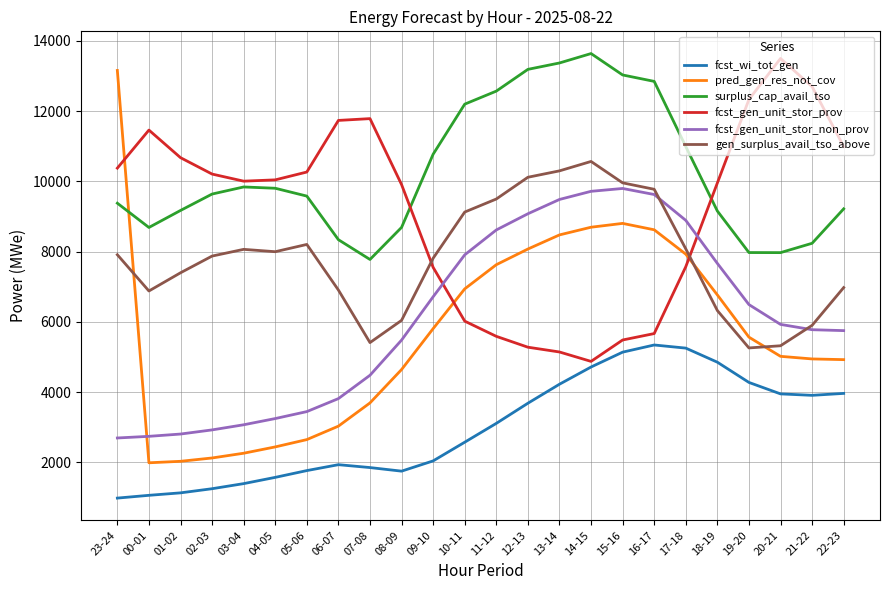

Is it true that fcst_gen_unit_stor_non_prov equals 4630 at 05-06?

False